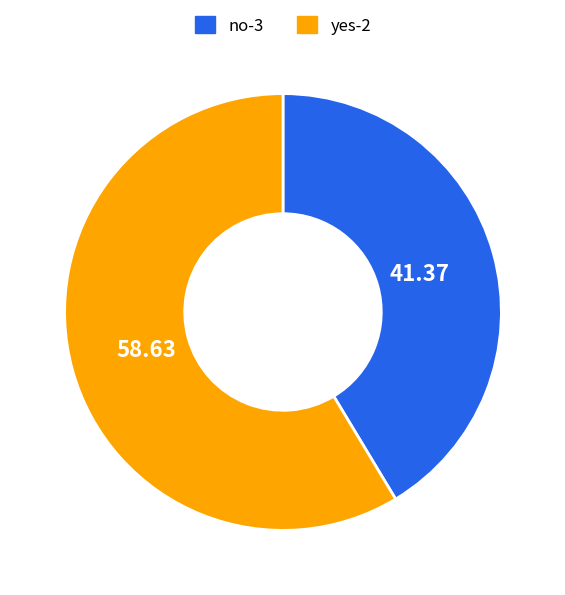

Approximately how many times larger is the value at no-3 compared to yes-2?

0.7